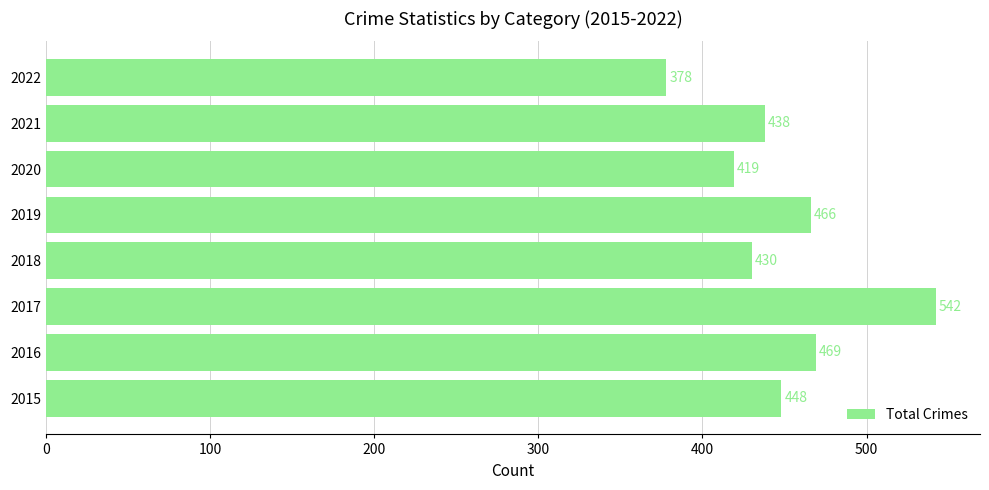

What is the average value?

449